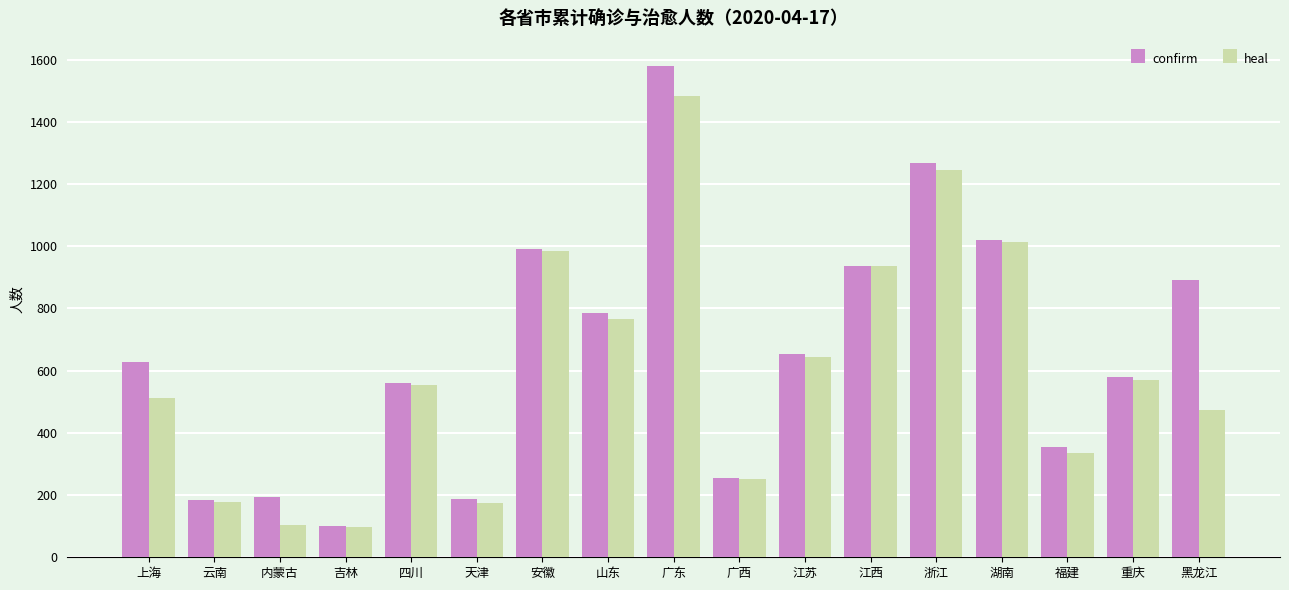

Is the value of confirm at 四川 greater than the value of heal at 江苏?

No